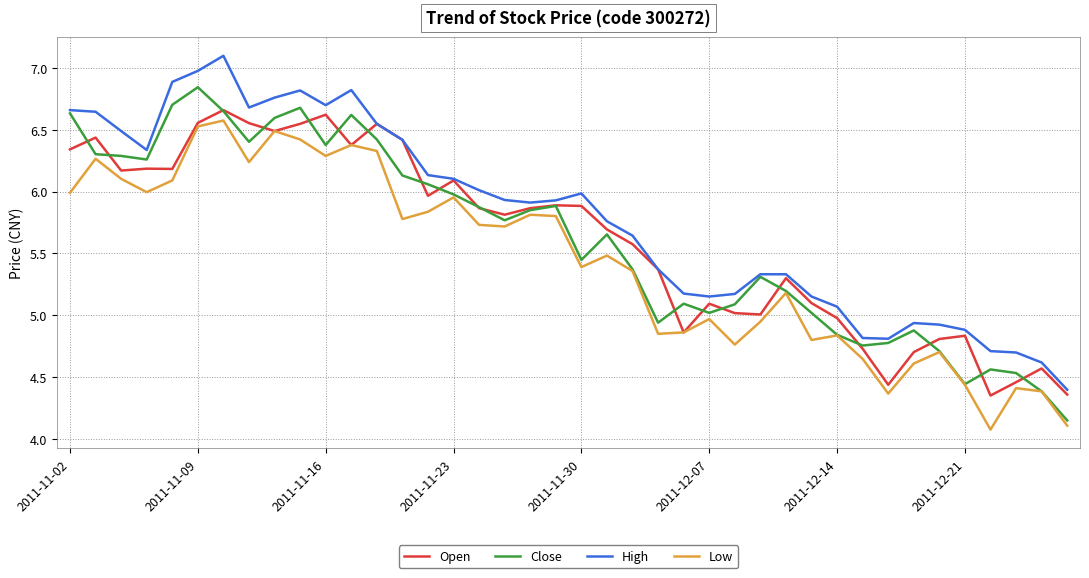

What is the lowest value of the Low series?

4.1